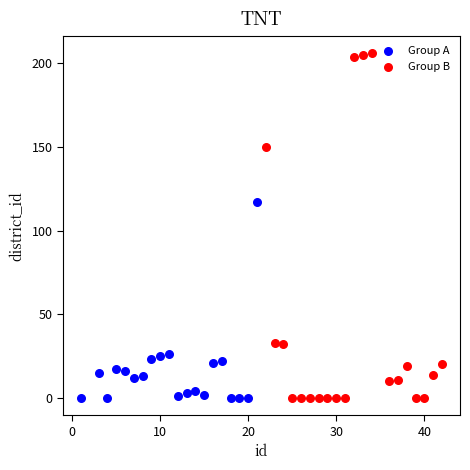

Which series reaches the maximum Y coordinate?

Group B